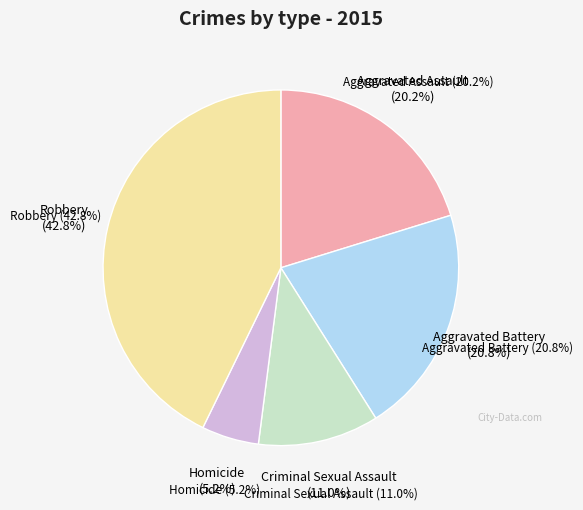

Do Aggravated Battery and Homicide together represent more than half of the pie?

No